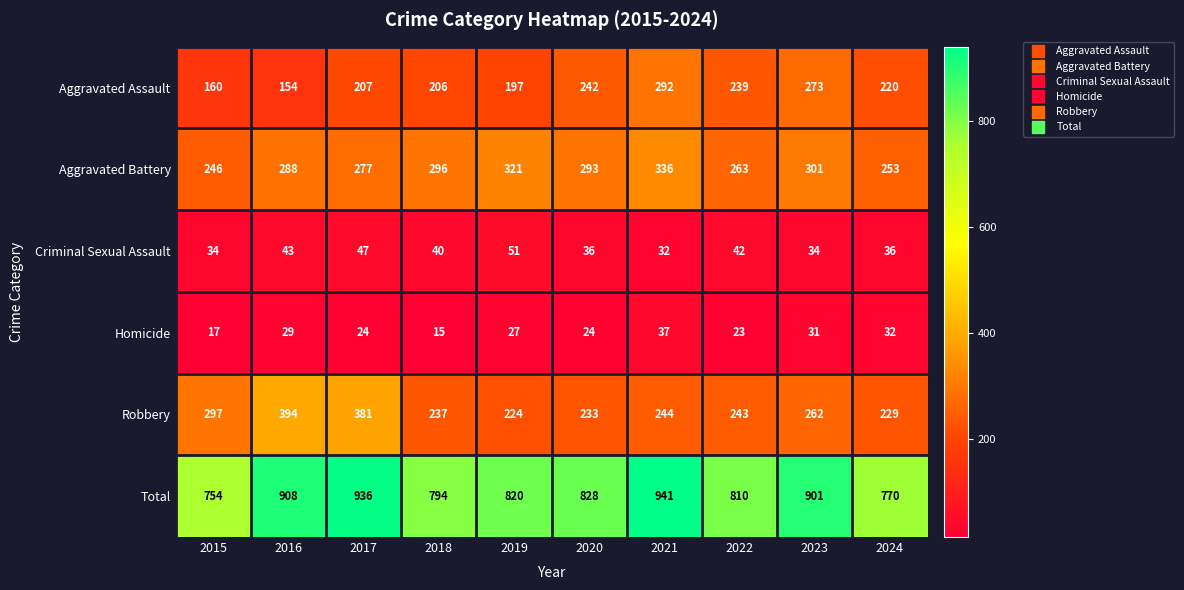

How many values in the Robbery series are below 244?

5